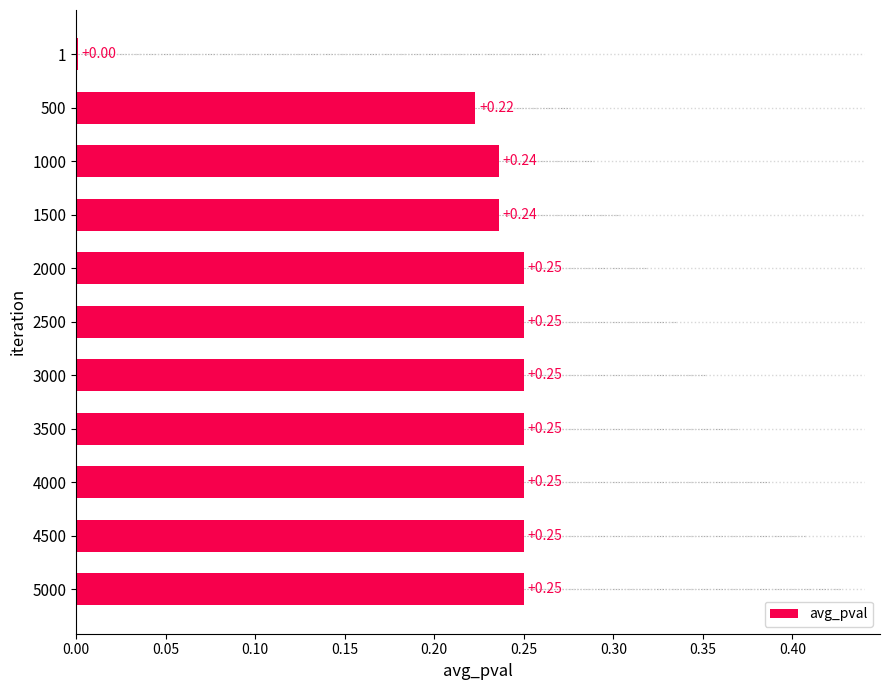

Between 3000 and 1500, which is larger?

3000